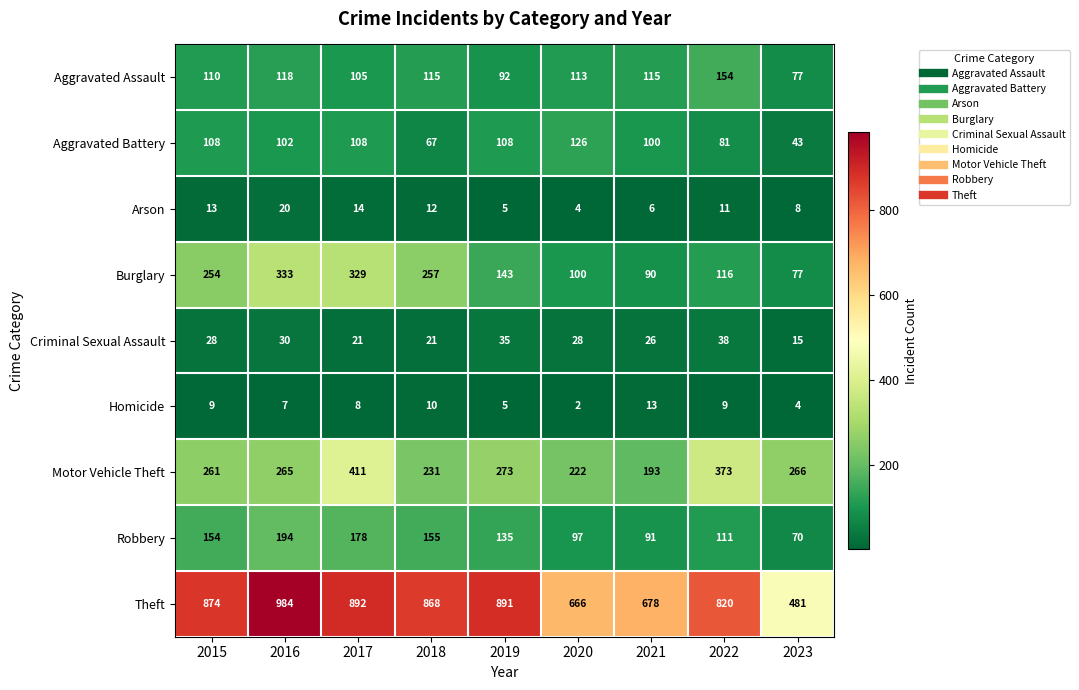

The value of Criminal Sexual Assault at 2019 is 15. True or false?

False